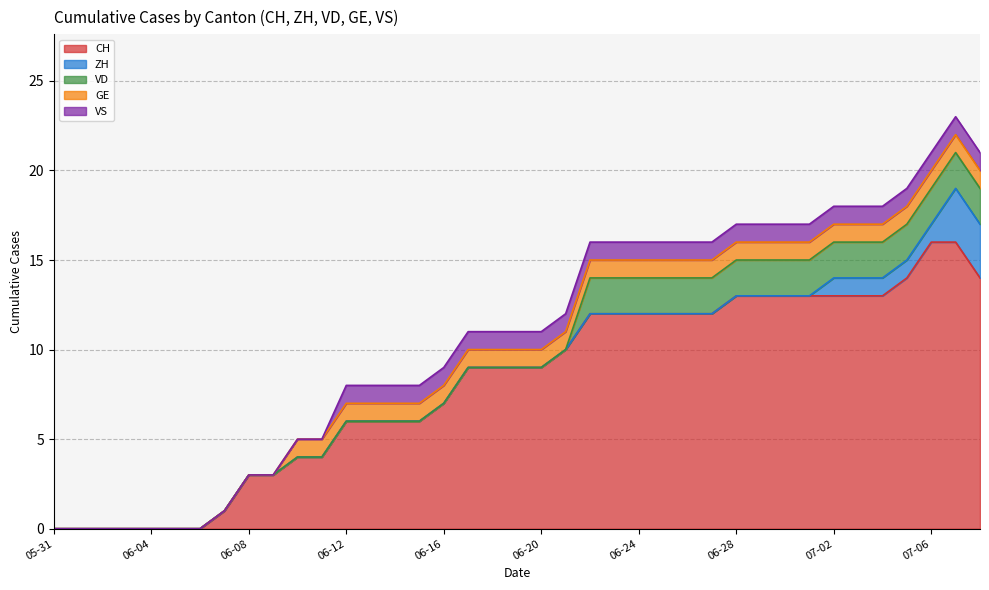

Does the chart have visible grid lines?

Yes